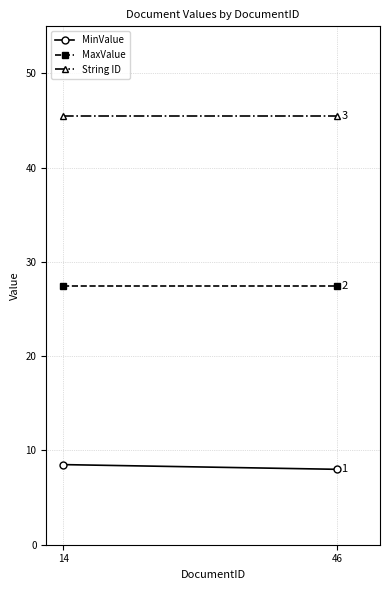

The value of String ID at 46 is 23.7. True or false?

False